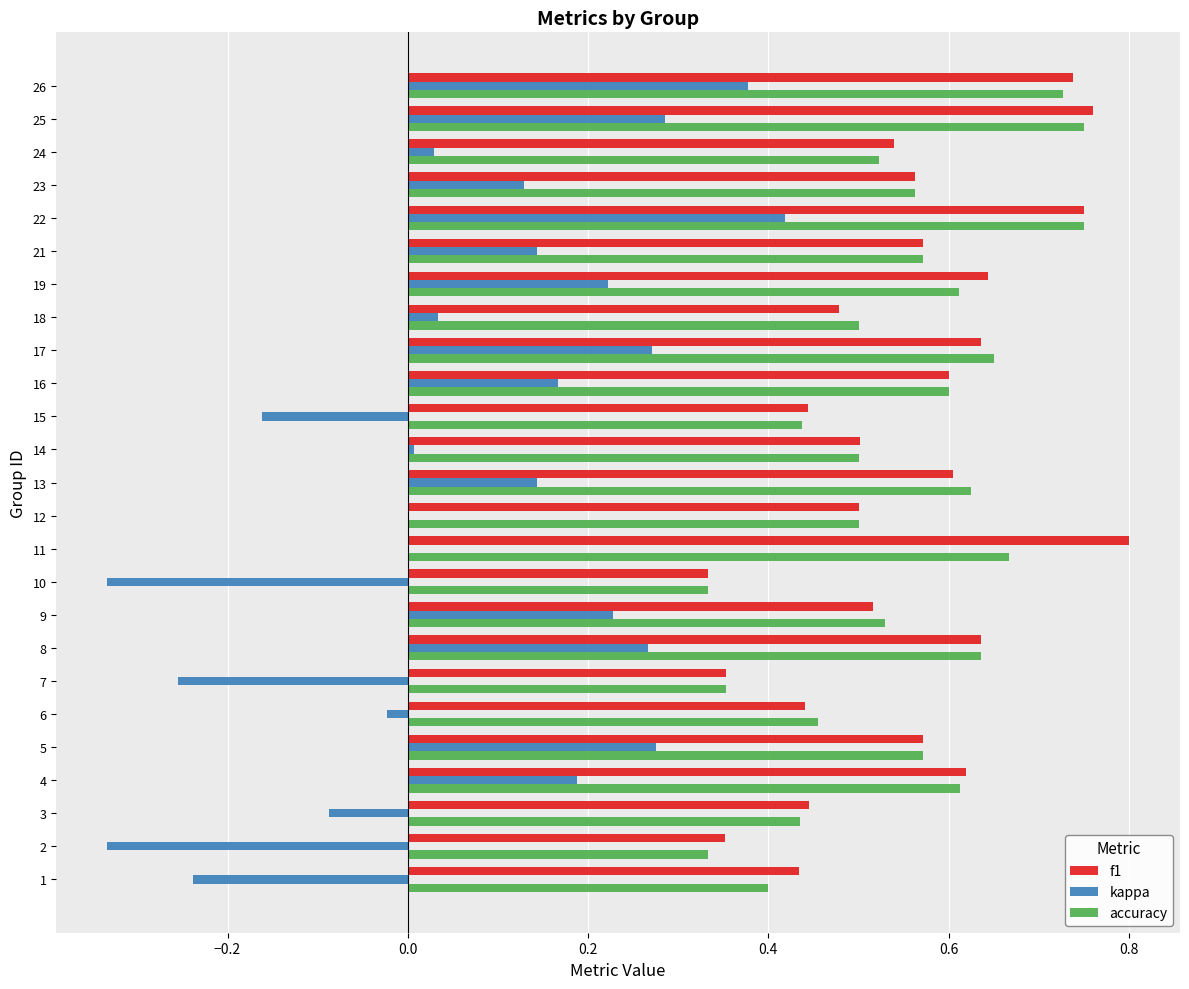

What is the total value across all series at 5?

1.4